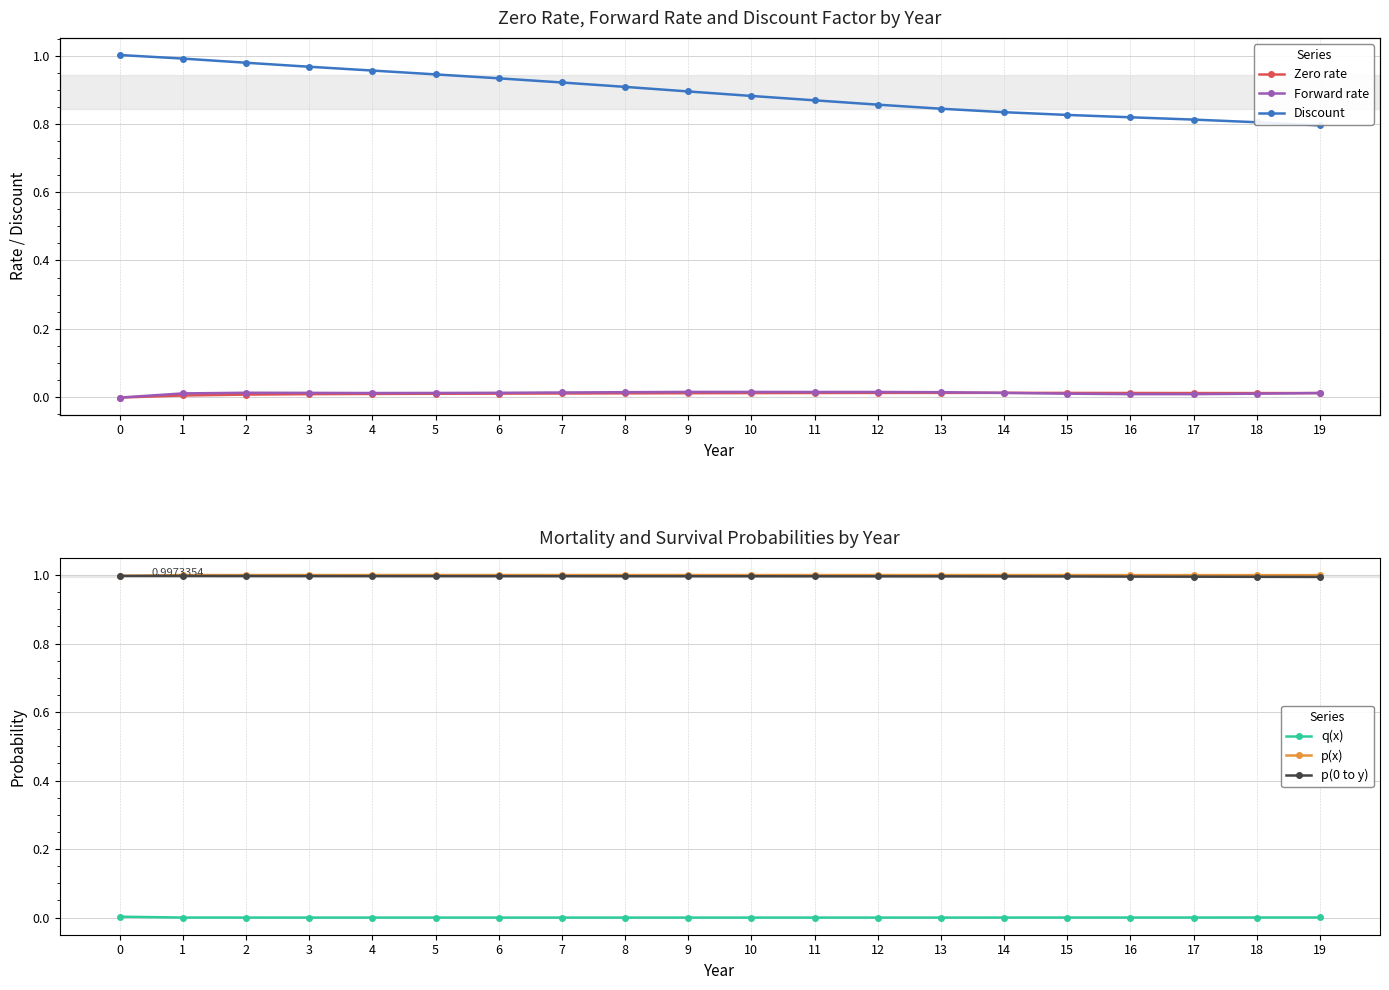

Count the Zero rate values in the range 0 to 1.

19